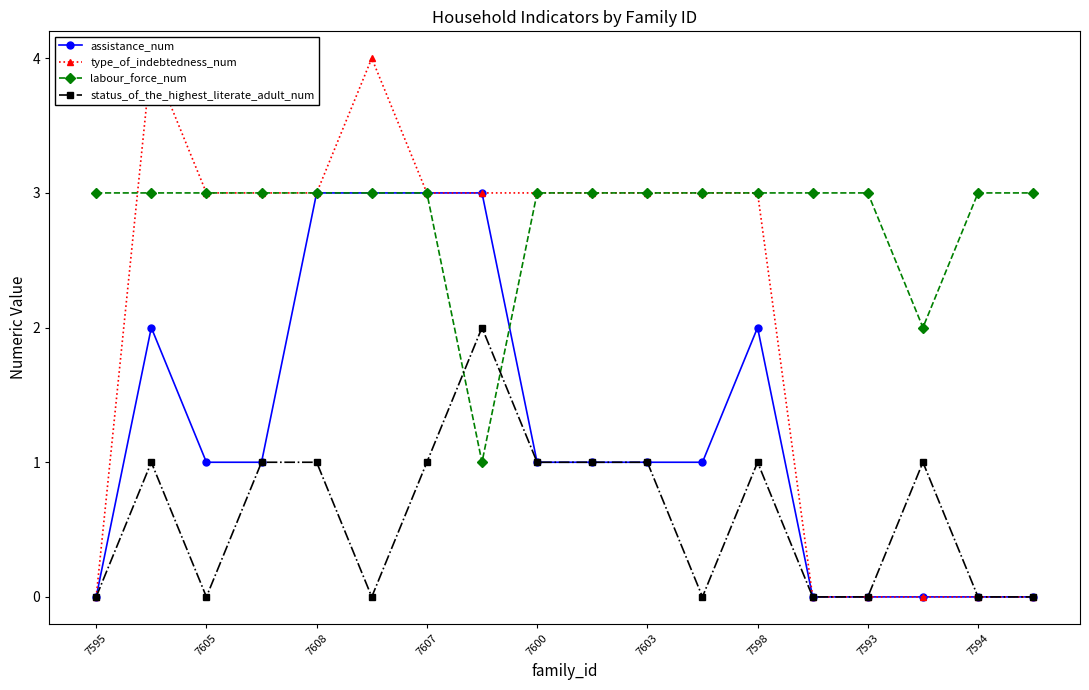

How many lines are shown in the chart?

4